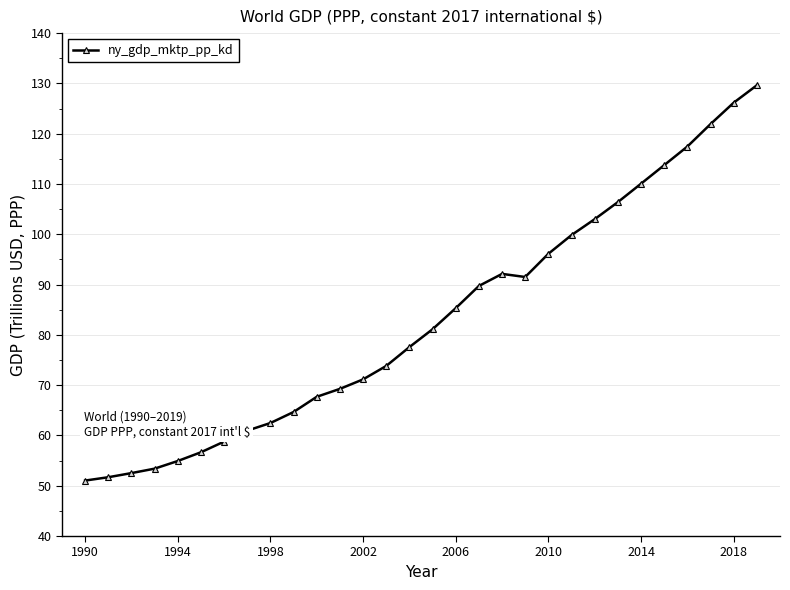

What is the sum of all values?

2490.6